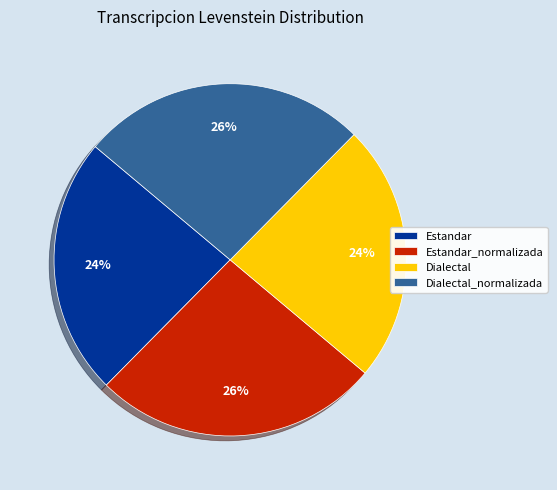

Is there a majority slice in this chart?

No